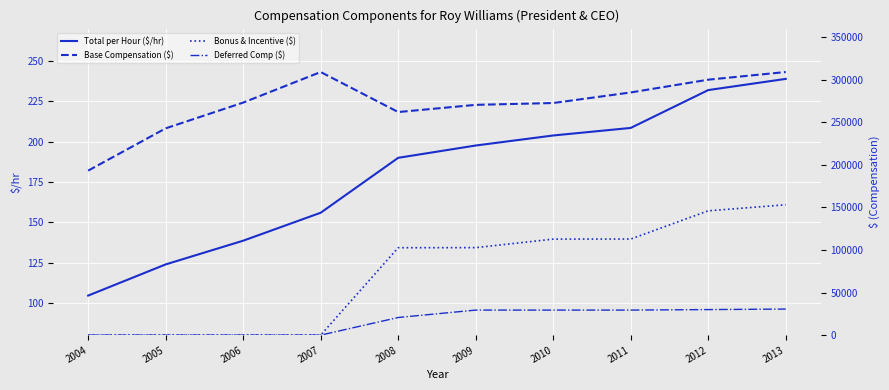

Rank the series at 2010 from highest to lowest value.

Base Compensation ($), Bonus & Incentive ($), Deferred Comp ($), Total per Hour ($/hr)